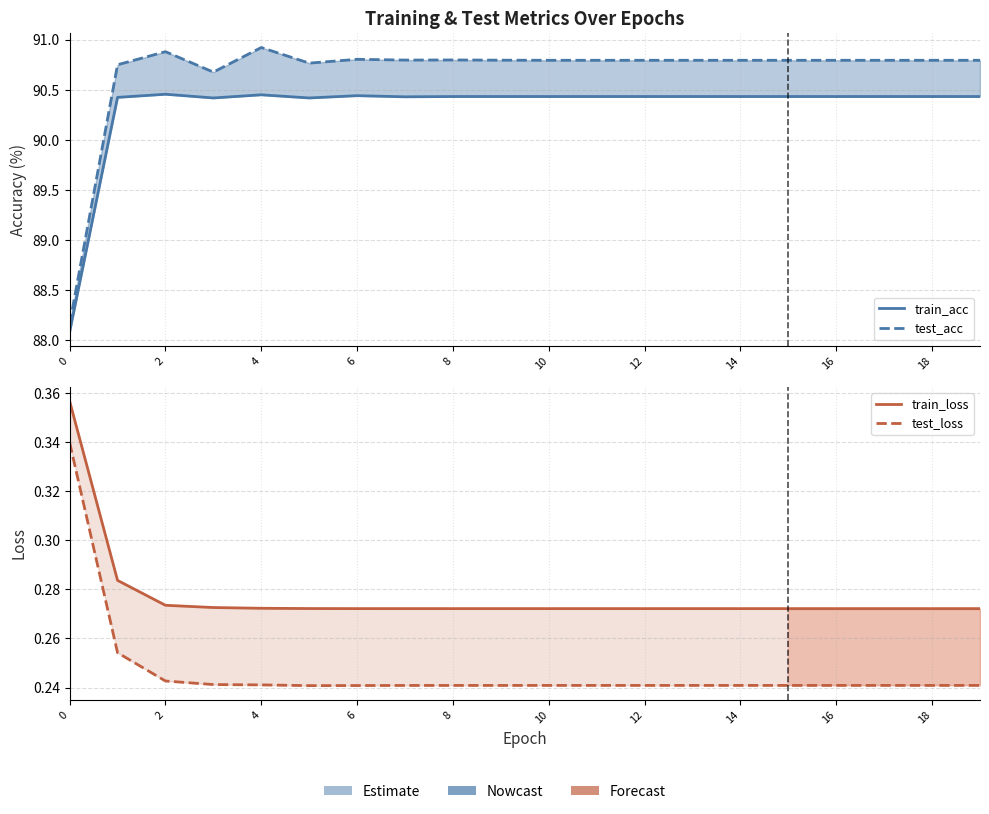

Rank the series at 18 from lowest to highest value.

test_loss, train_loss, train_acc, test_acc